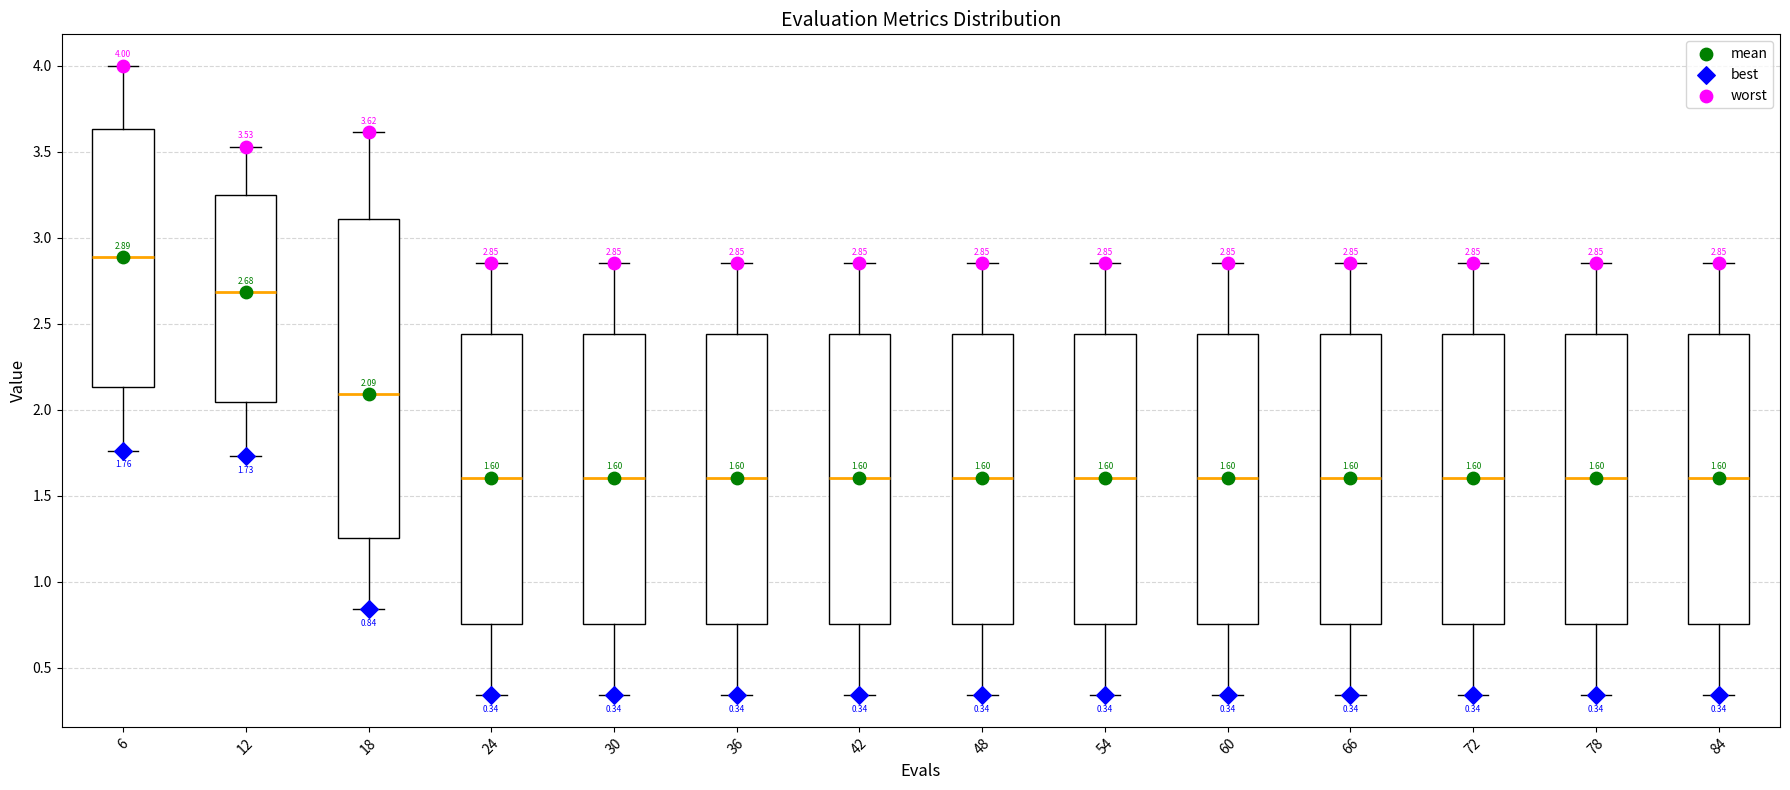

Which box's median line is the highest?

6